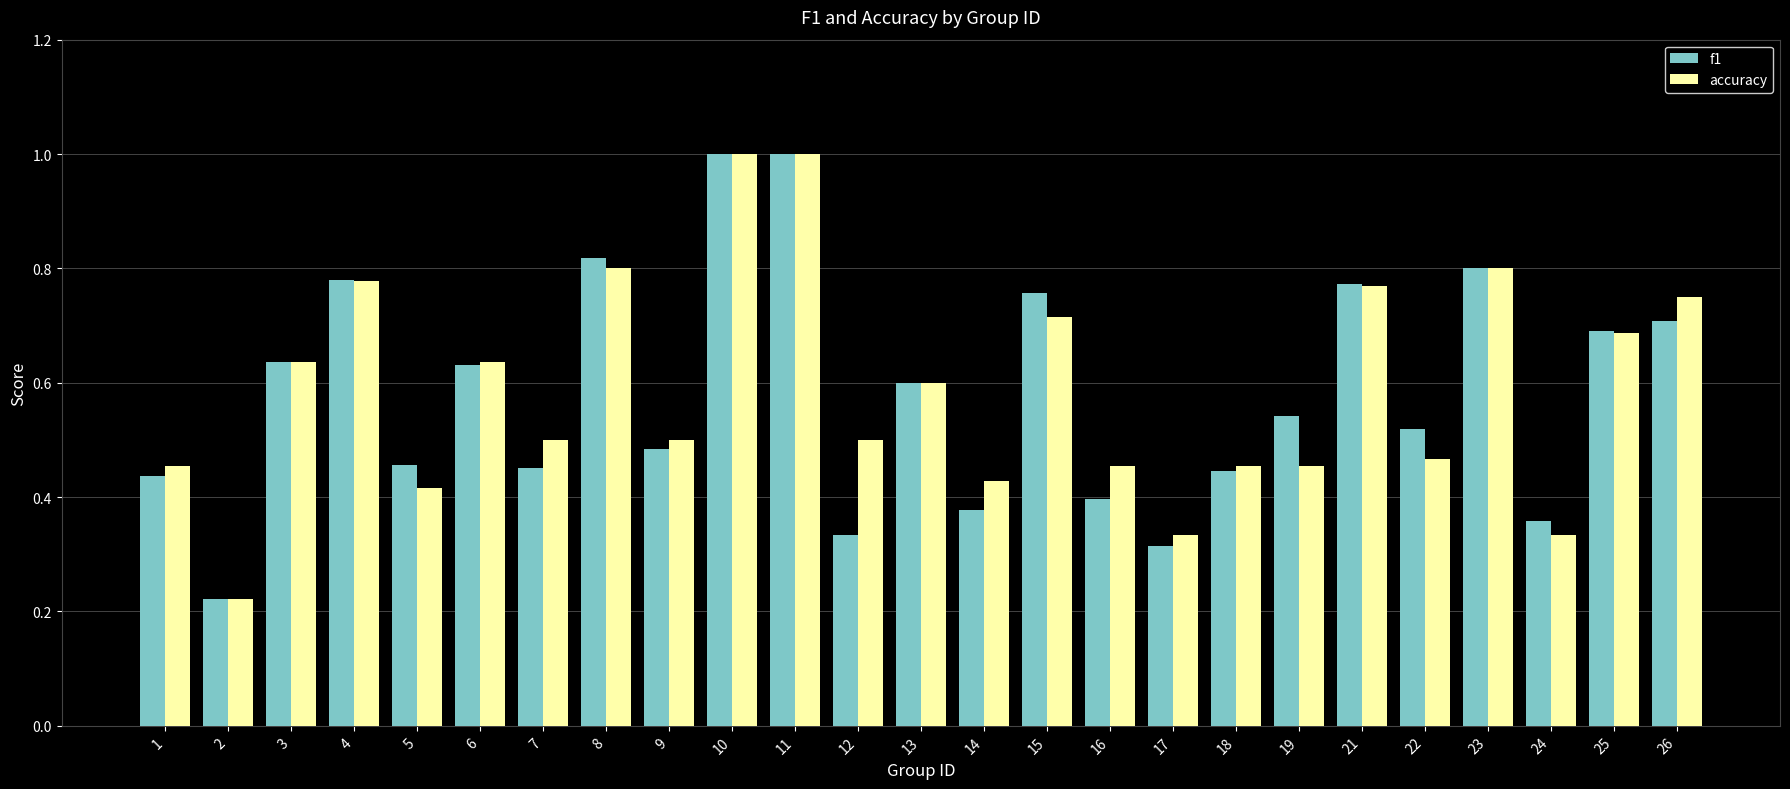

What is the highest value of the f1 series?

1.0